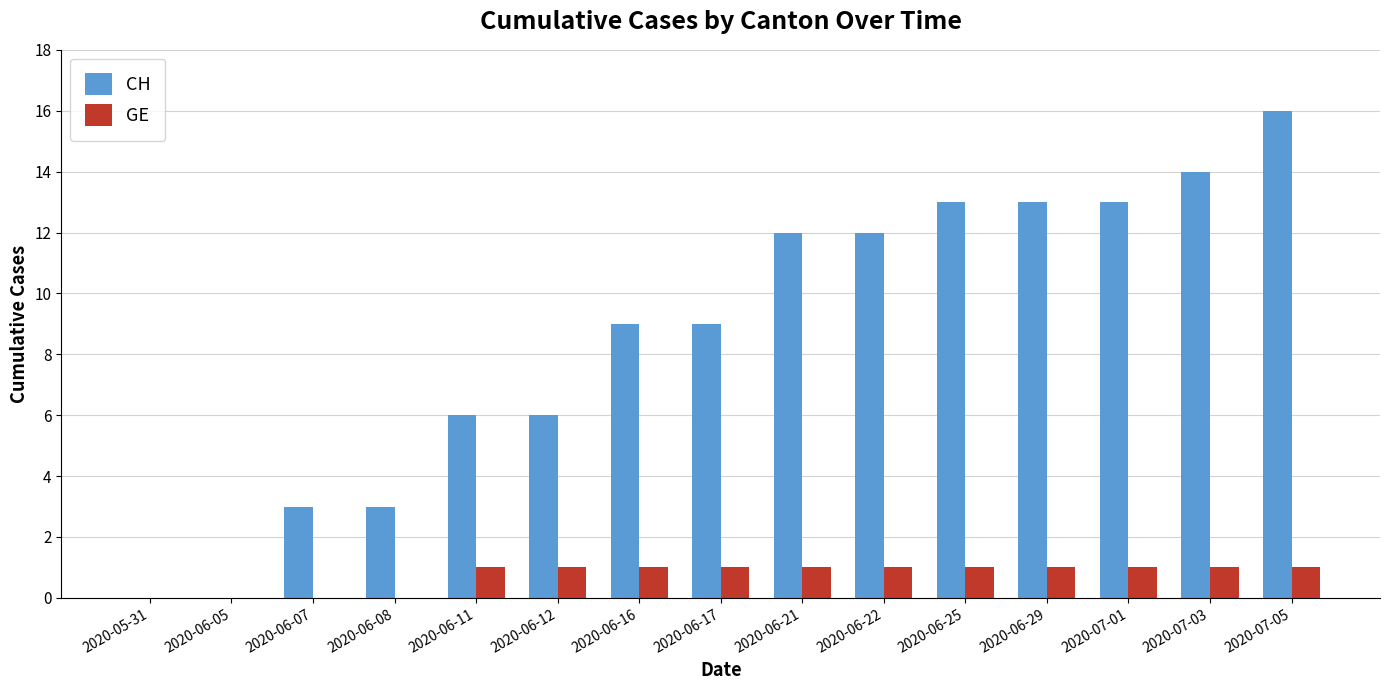

Which series changed the most between 2020-06-05 and 2020-06-21?

CH